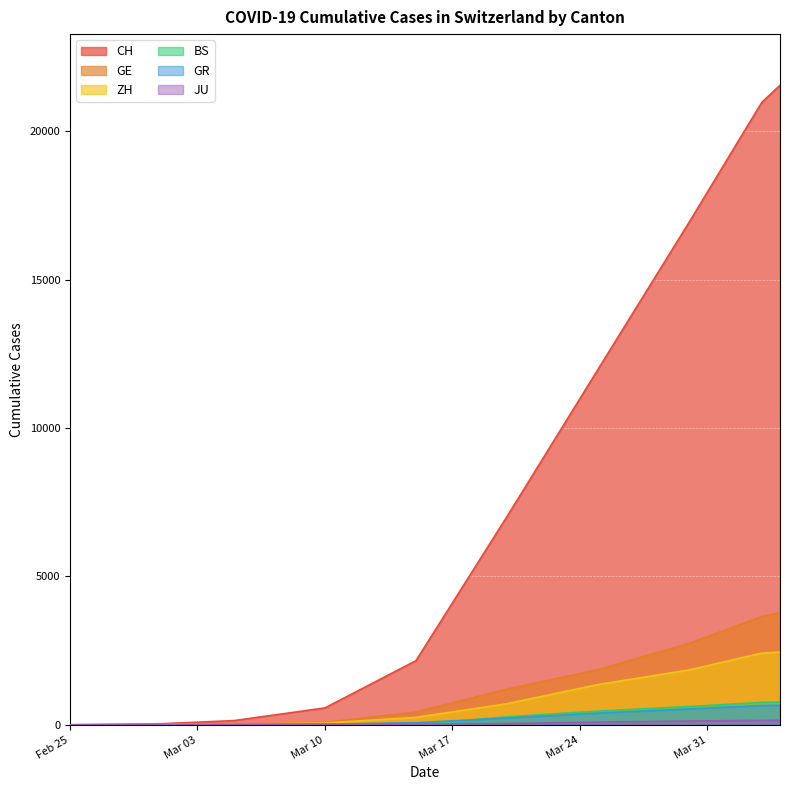

Which series has the widest spread of values?

CH